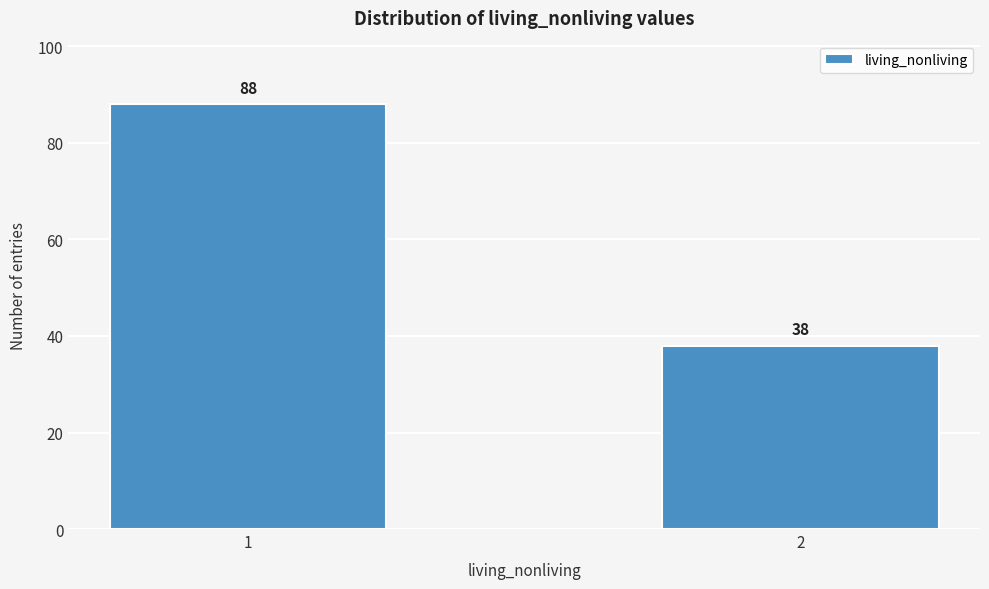

Reading left to right, extract all data points from this chart.

1=88	2=38